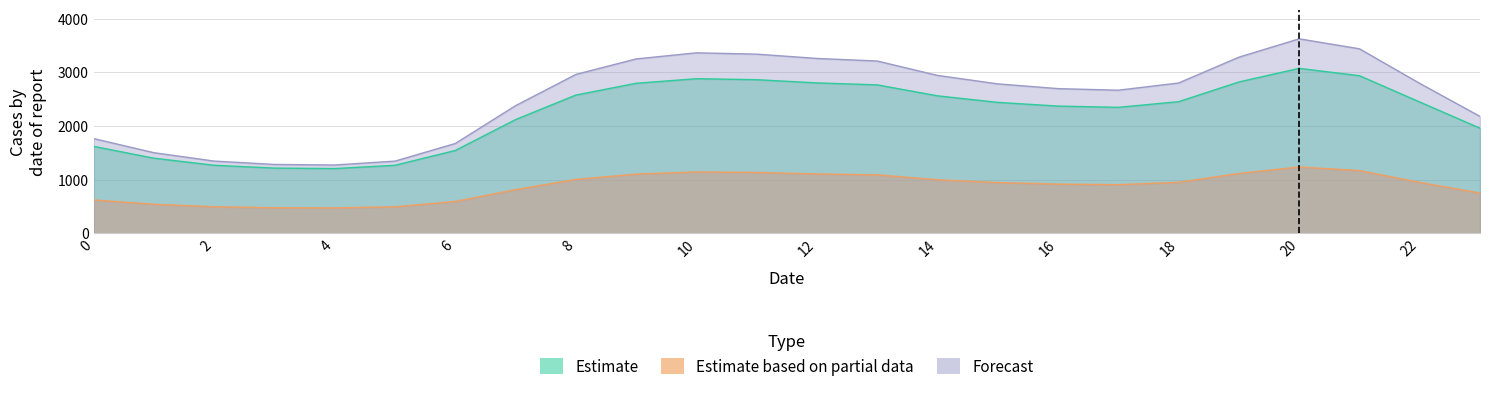

Which series has the widest spread of values?

Forecast